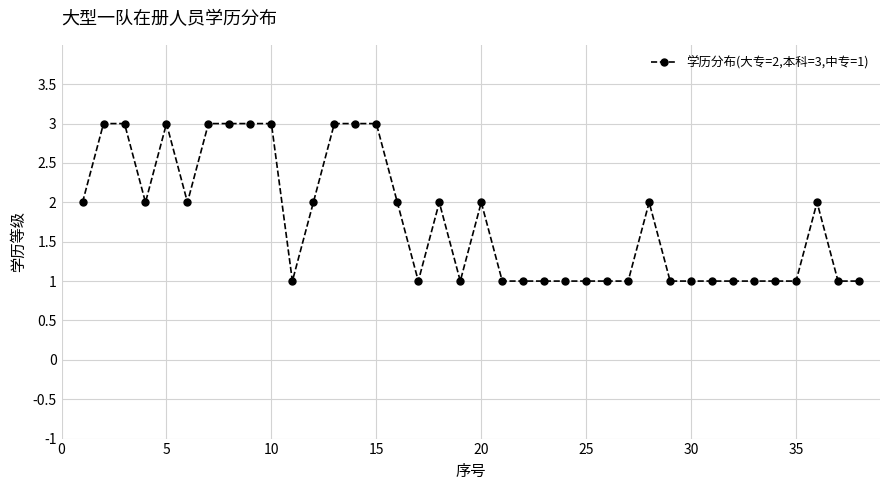

What is the value of the 6th point from the left?

2